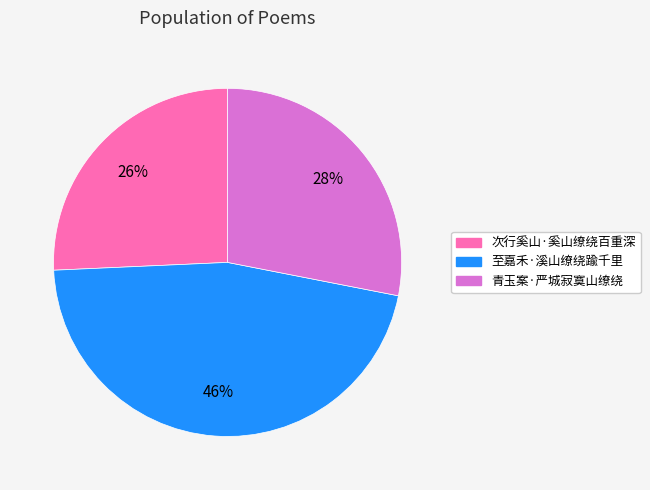

True or false: 青玉案·严城寂寞山缭绕 accounts for 28% of the total.

True